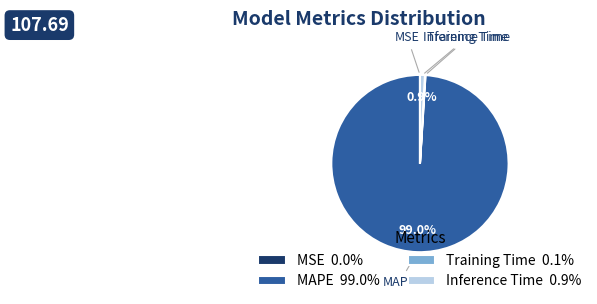

Is there any slice that represents more than half of the pie?

Yes